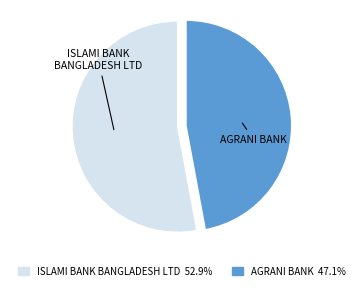

How many segments does this pie chart have?

2